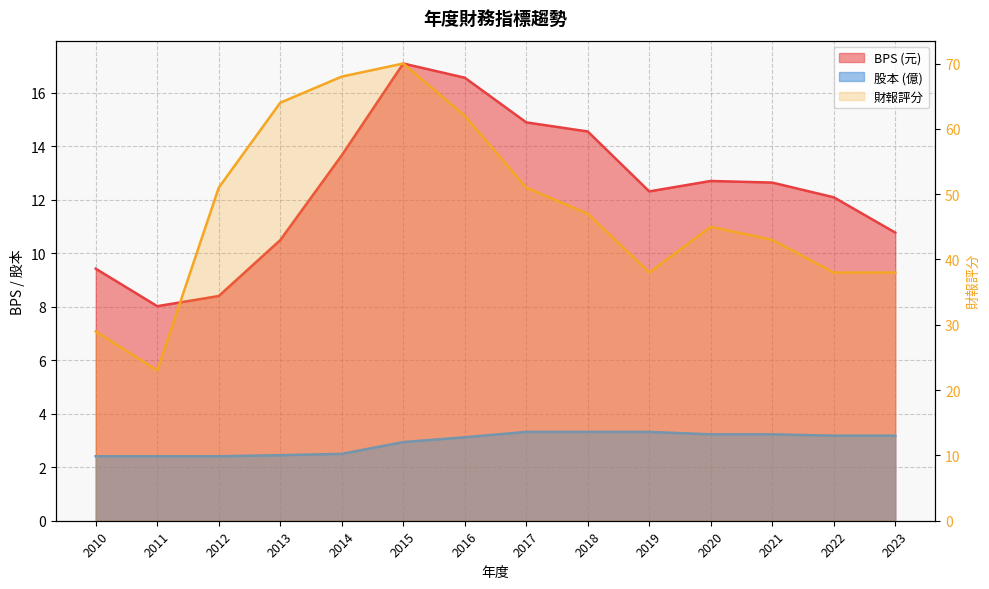

Rank the categories by 財報評分 value from highest to lowest.

2015, 2014, 2013, 2016, 2012, 2017, 2018, 2020, 2021, 2019, 2022, 2023, 2010, 2011